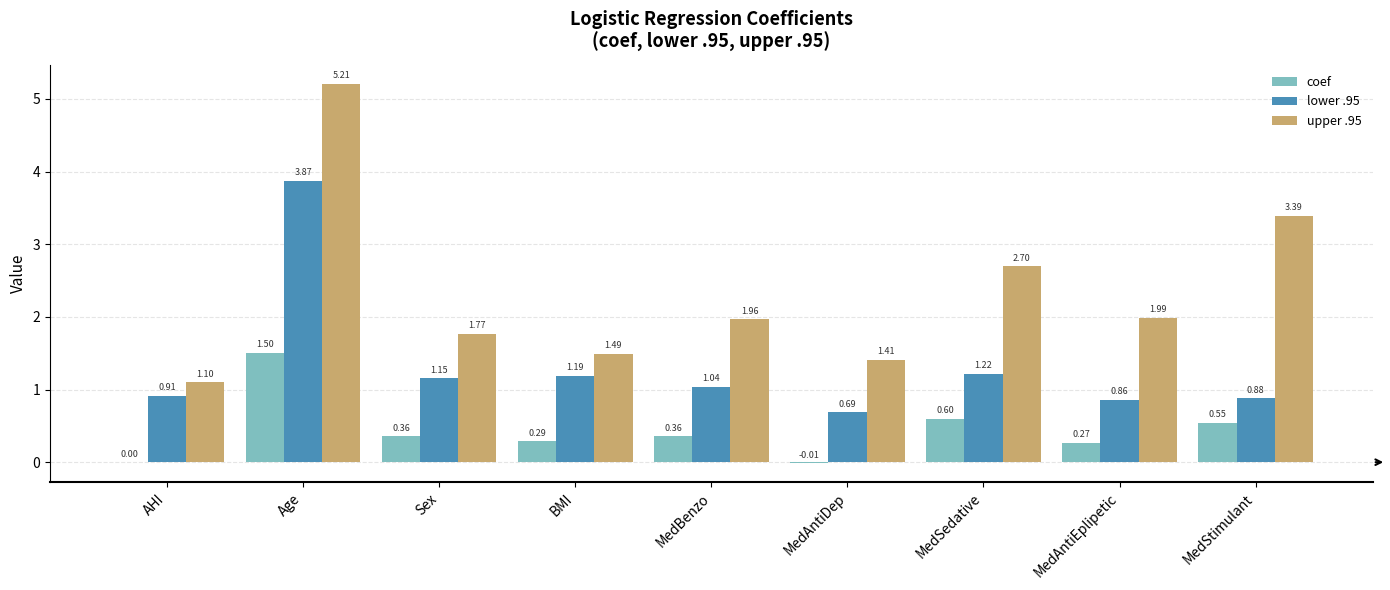

Which series has the largest total across all categories?

upper .95